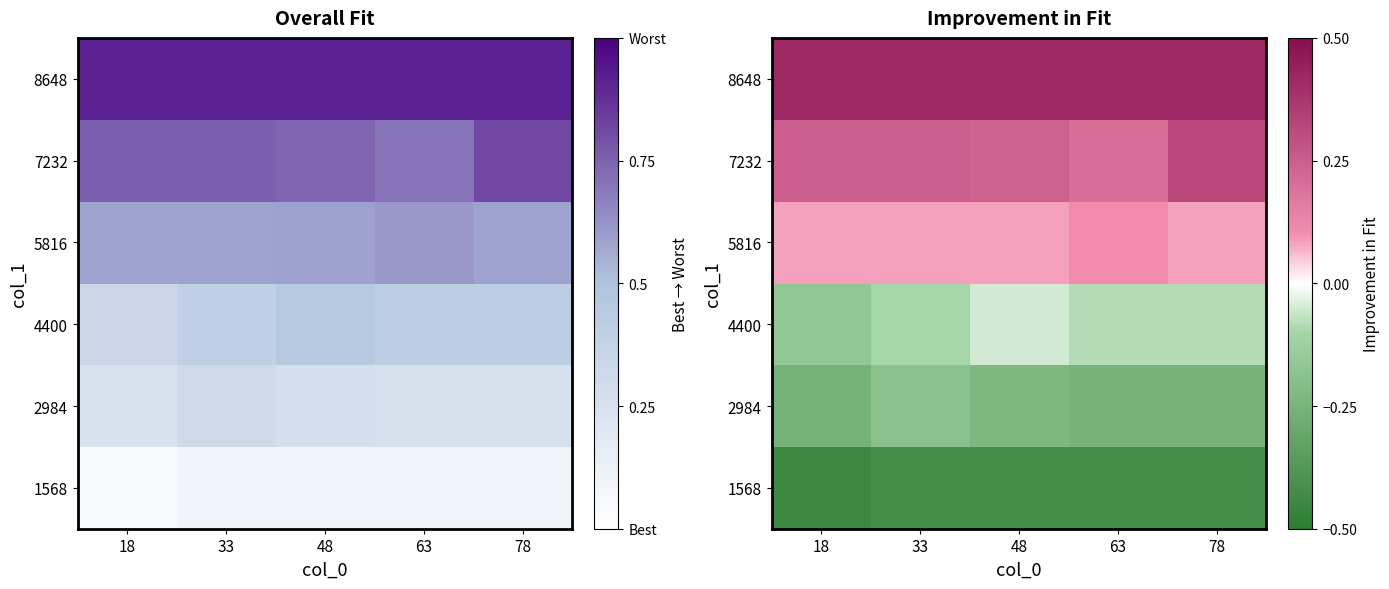

Which category has the highest value across all series?

18